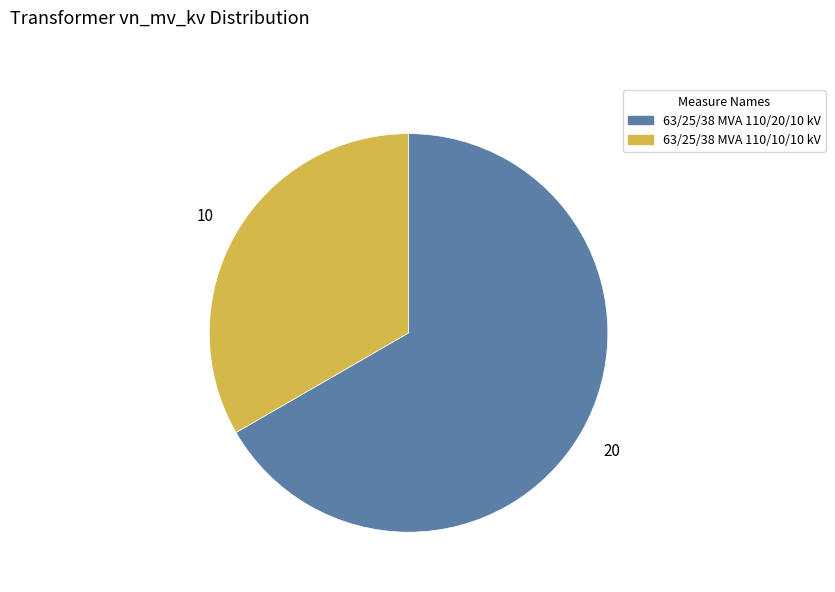

What is the largest slice in the pie chart?

63/25/38 MVA 110/20/10 kV